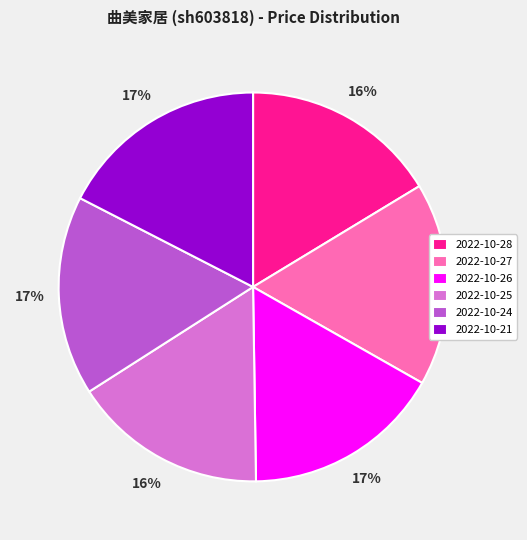

Does 2022-10-28 represent more than half of the total?

No